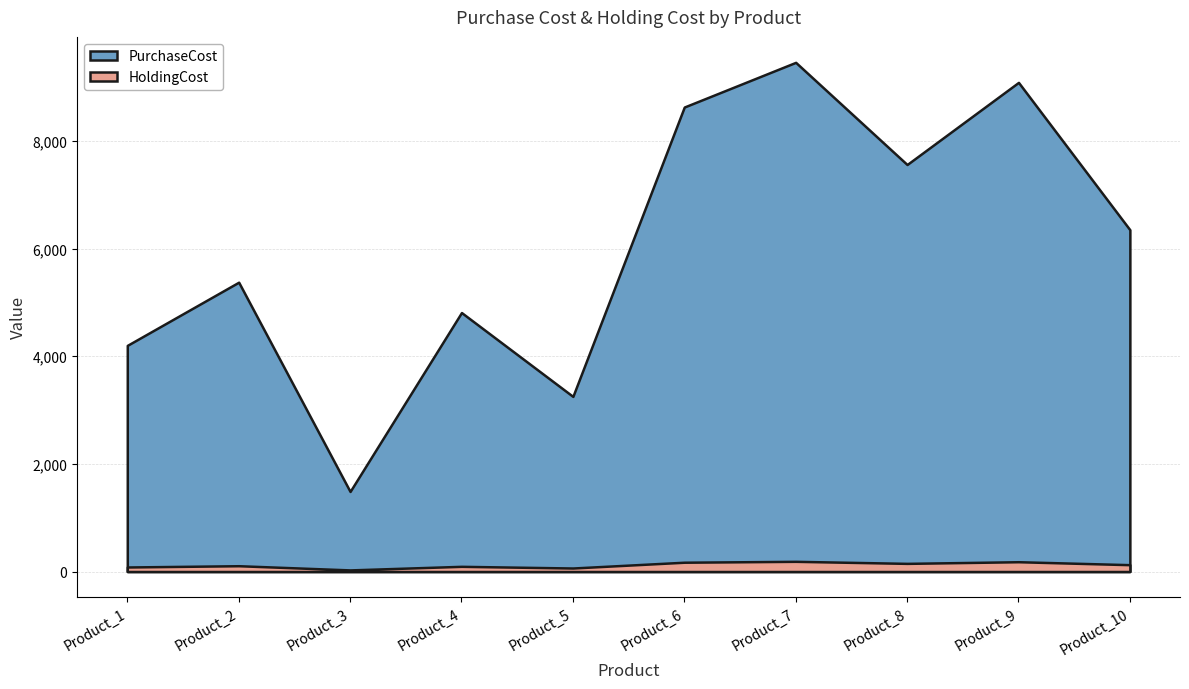

The value of HoldingCost at Product_4 is 96.2. True or false?

True